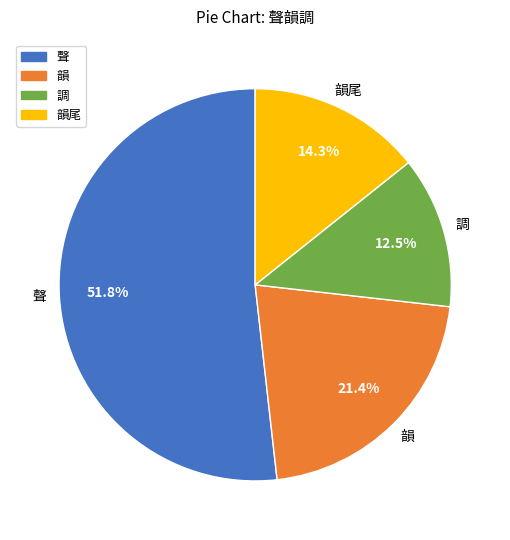

What is the total percentage of 韻尾 and 韻?

35.7%